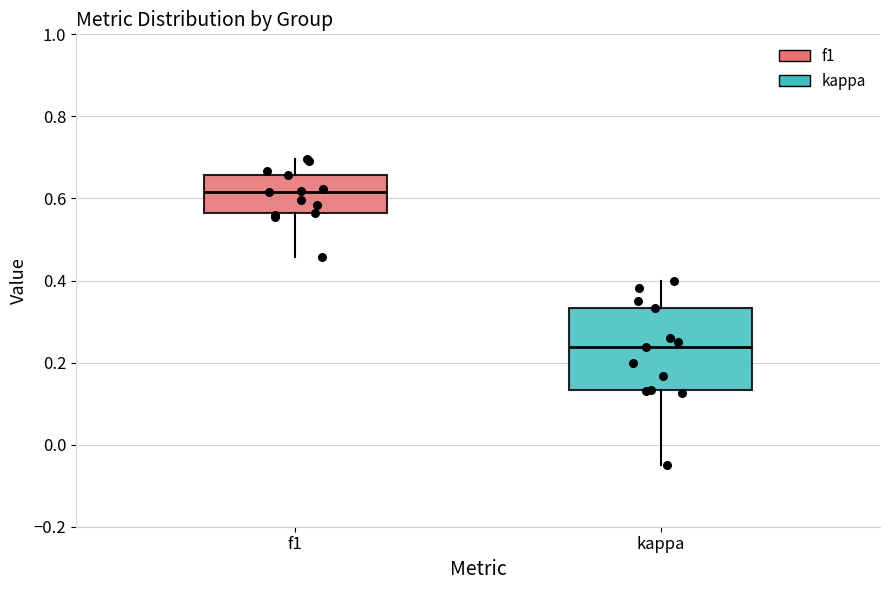

Reading left to right, read every box against the y-axis: the position of its median line, the range the box covers, and the ends of its whiskers. The values are not printed on the chart, so give them approximately, as read against the axis.

f1: median 0.62, box 0.56 to 0.66, whiskers 0.46 to 0.70
kappa: median 0.24, box 0.14 to 0.34, whiskers -0.04 to 0.40